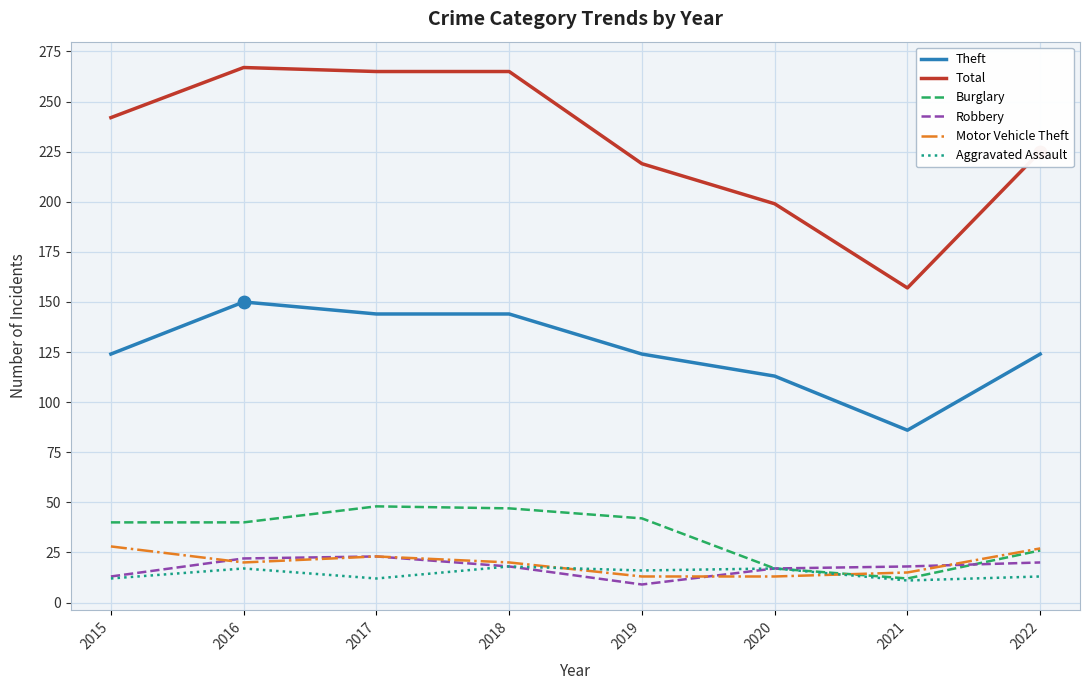

Is the value of Theft at 2015 greater than the value of Burglary at 2015?

Yes